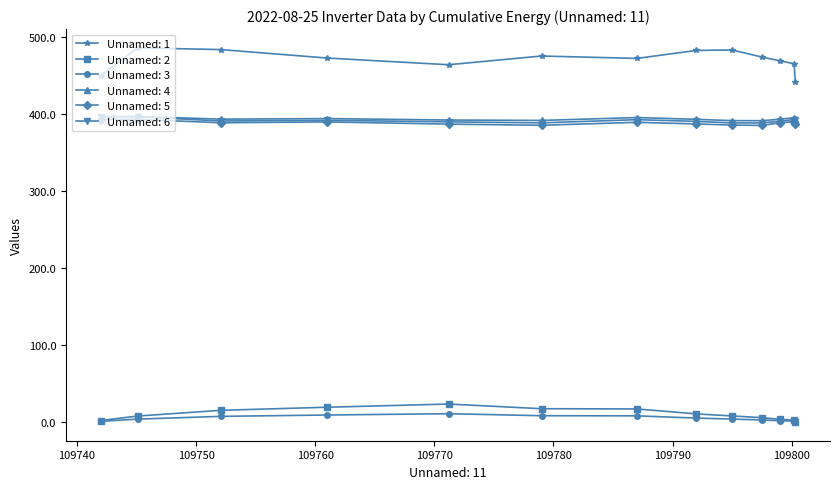

What is the sum of all Unnamed: 6 values?

5093.1